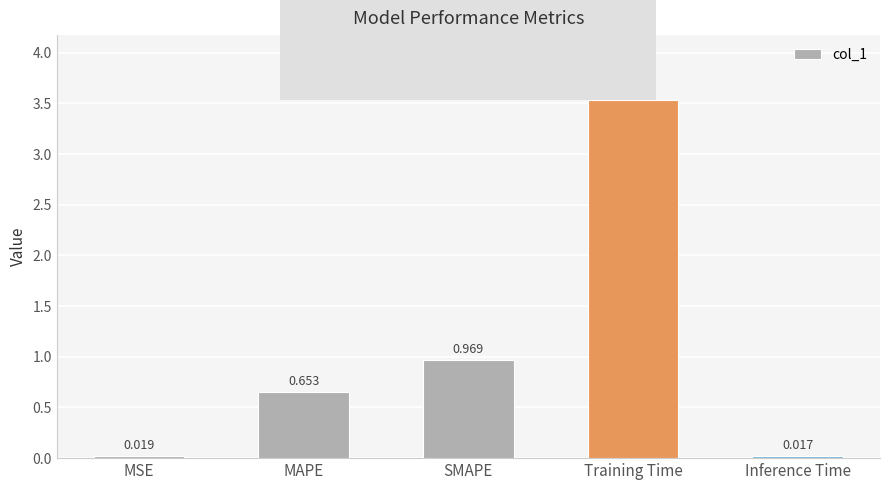

List the labels in order of value, largest first.

Training Time, SMAPE, MAPE, MSE, Inference Time